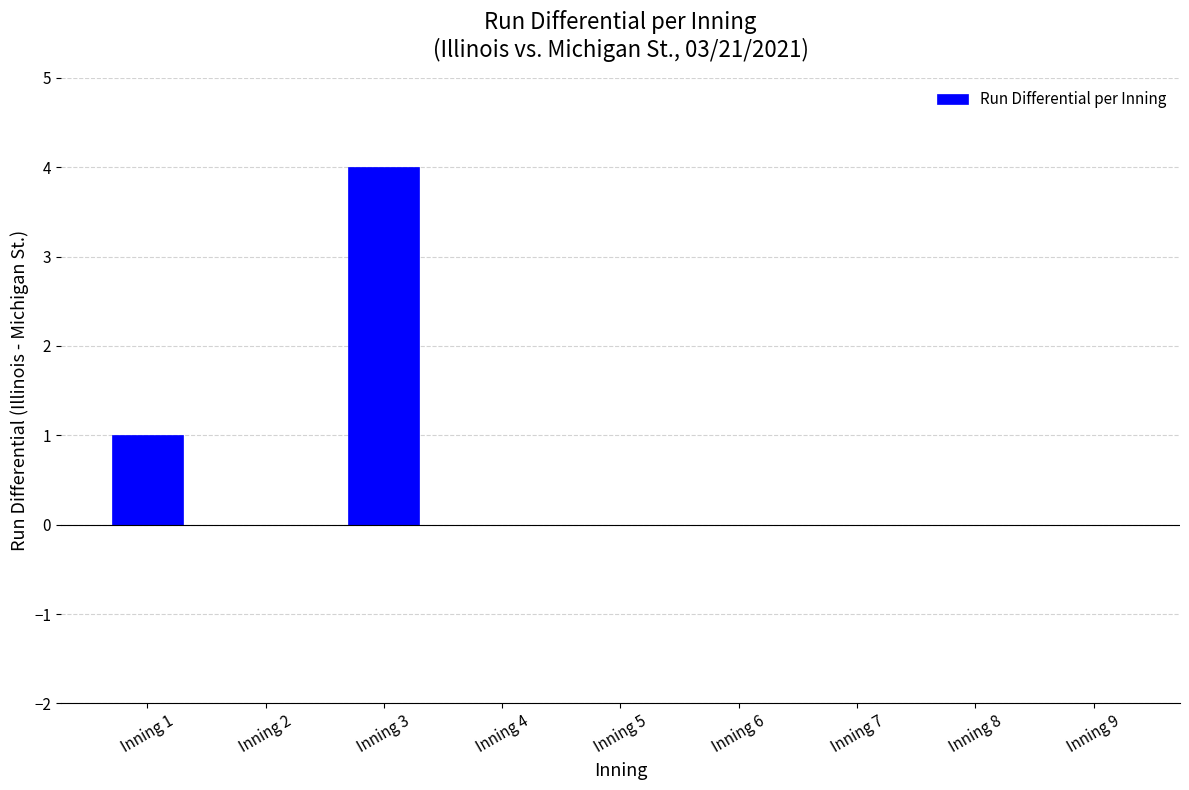

At which label is the value closest to 2?

Inning 1